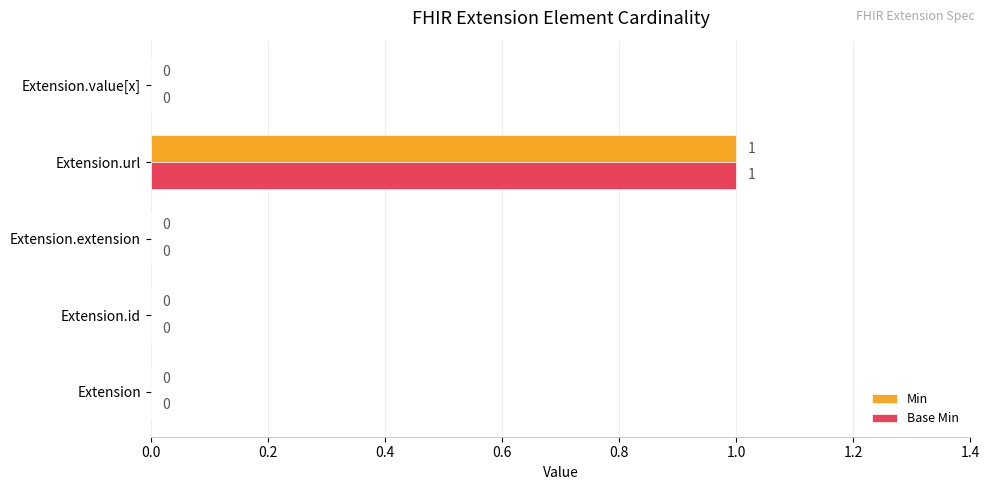

True or false: Min has a value of 0 at Extension.value[x].

True